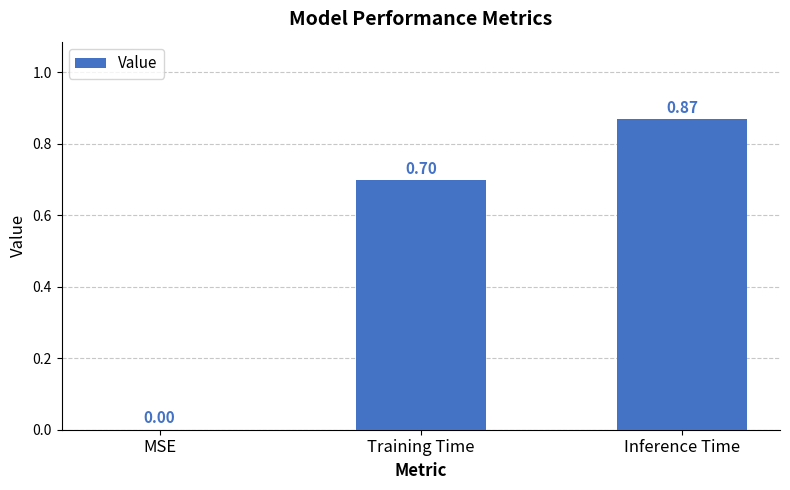

How many categories are shown in the chart?

3